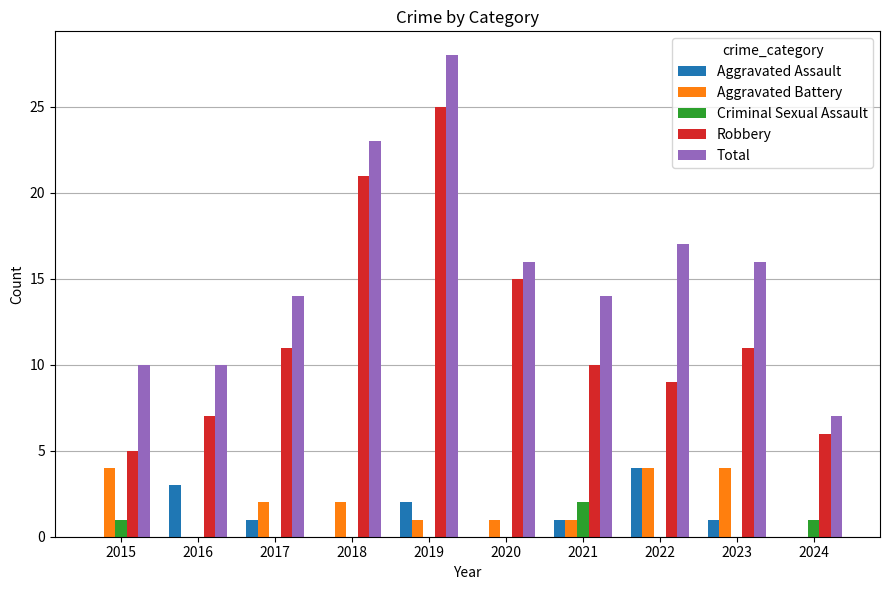

The value of Criminal Sexual Assault at 2016 is 0. True or false?

True